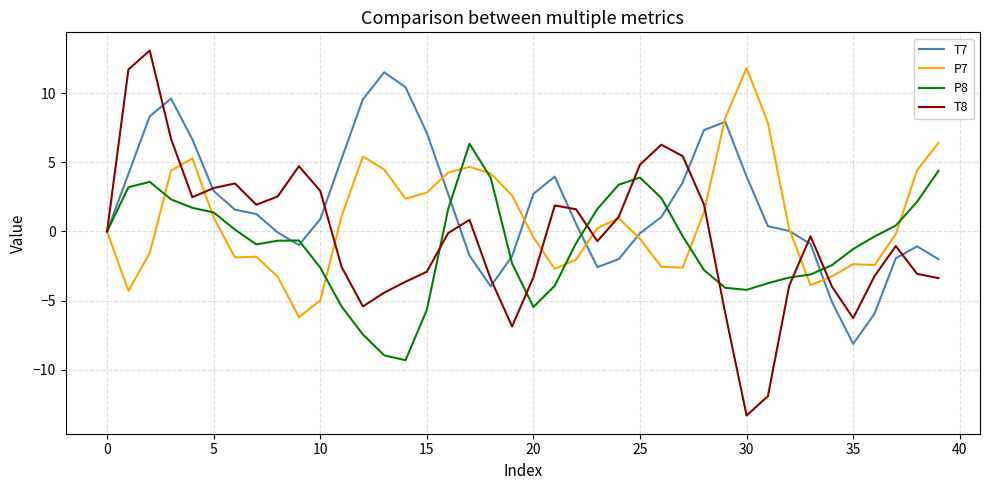

After their last crossing, which series has the higher values: P8 or P7?

P7